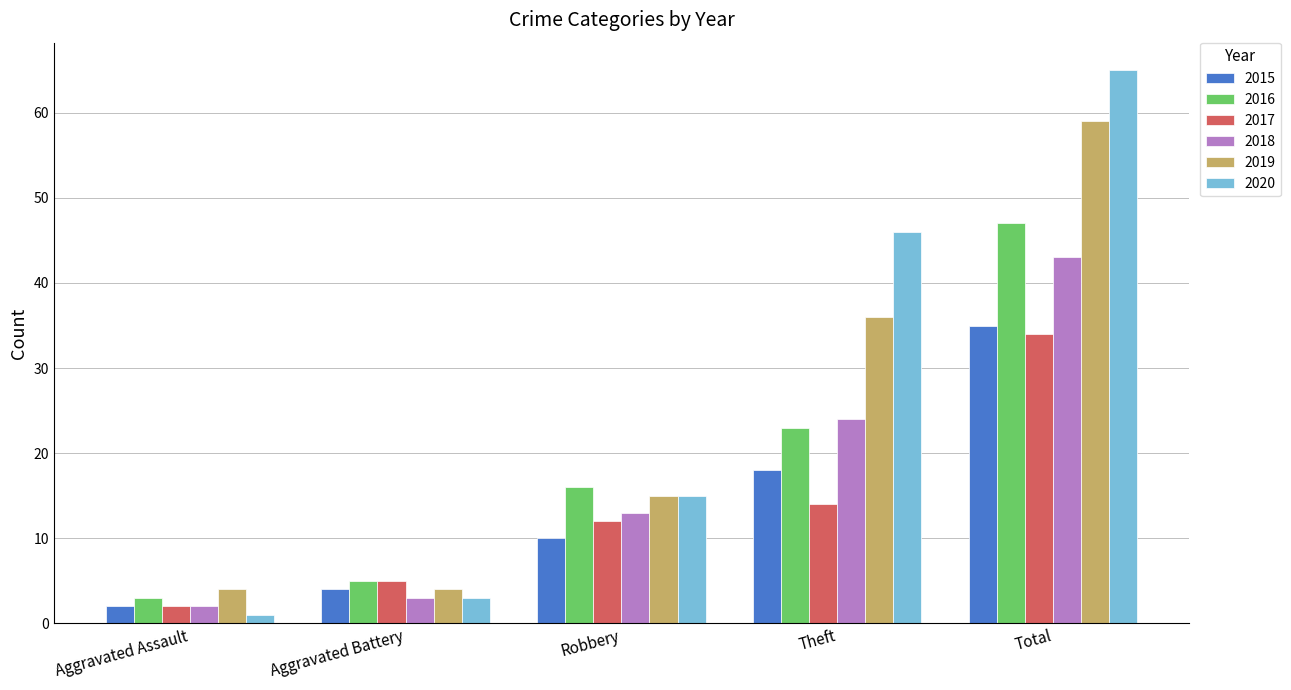

The 2018 series shows 3 at Aggravated Battery. True or false?

True